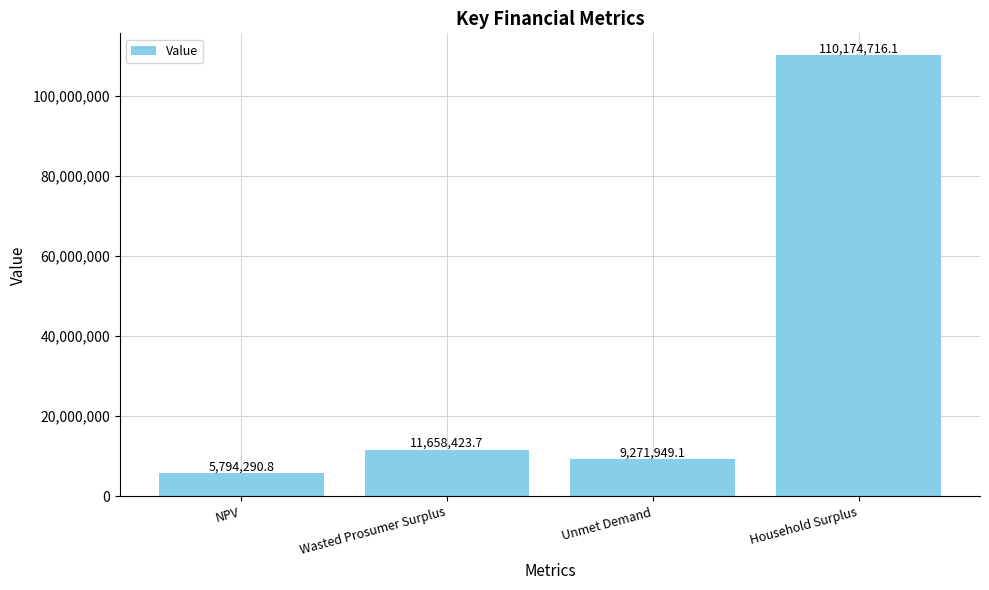

What is the ratio of the value at Wasted Prosumer Surplus to the value at Unmet Demand?

1.3